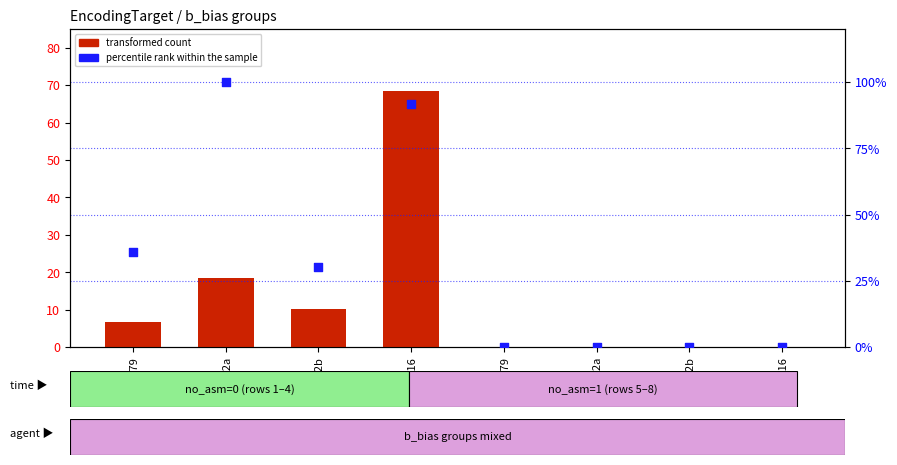

Which series has the largest total across all categories?

percentile rank within the sample